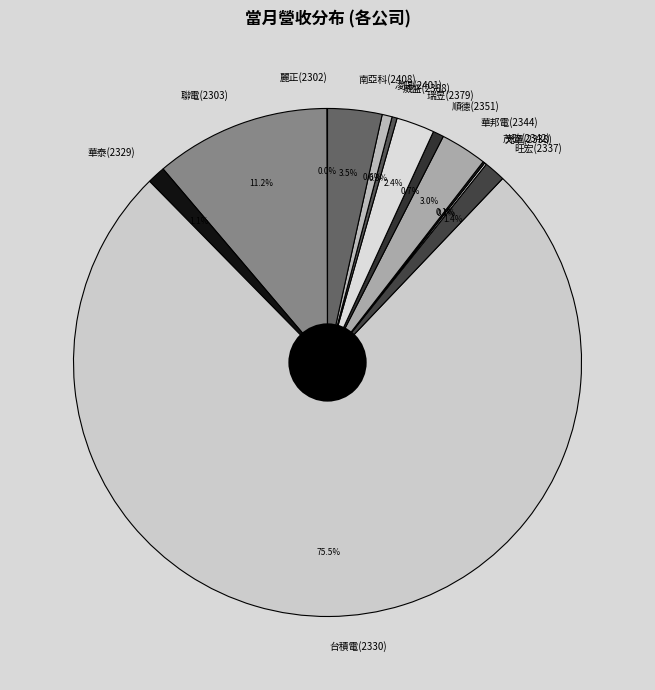

What percentage do 華泰(2329) and 台積電(2330) together represent?

76.7%